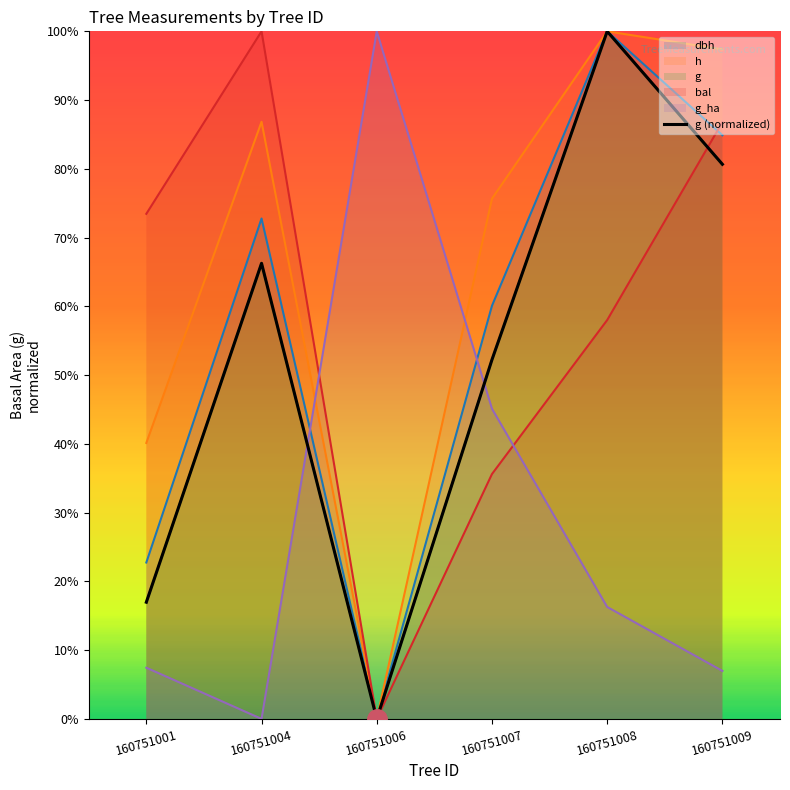

What is the total value across all series at 160751001?

1.6